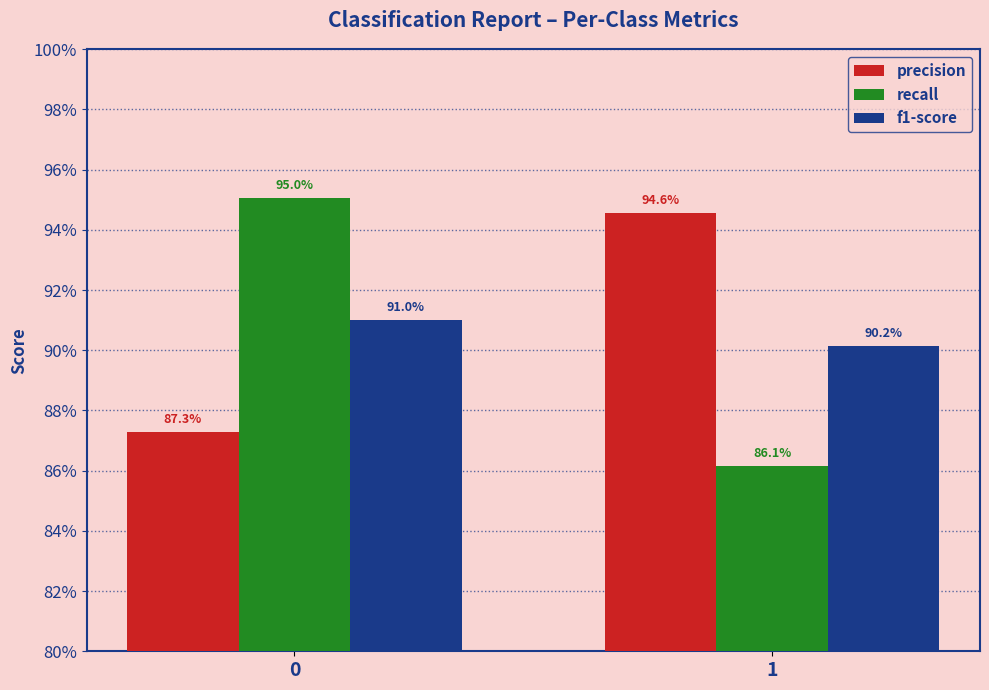

Reading right to left, transcribe all the data shown in this chart.

precision: 1=0.9	0=0.9
recall: 1=0.9	0=1.0
f1-score: 1=0.9	0=0.9